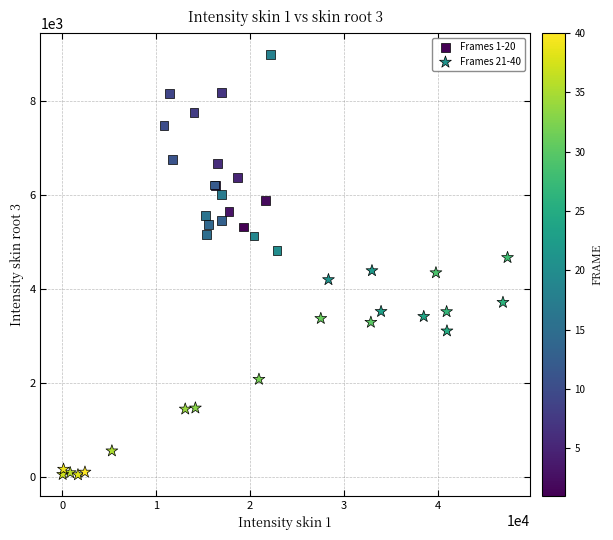

Which series has the widest spread of Y values?

Frames 21-40